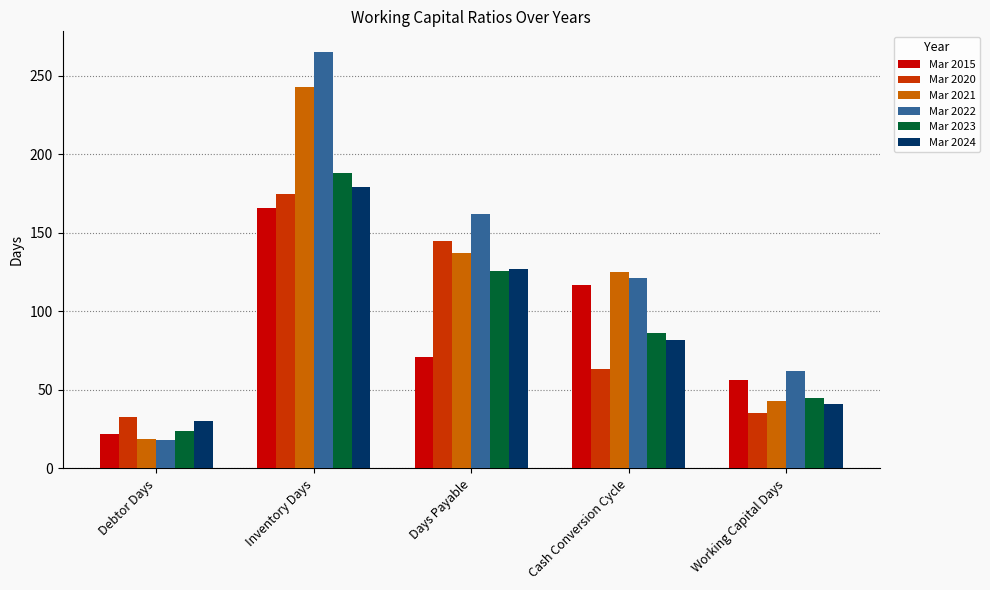

What is the difference between the second highest and minimum values in the Mar 2020 series?

112